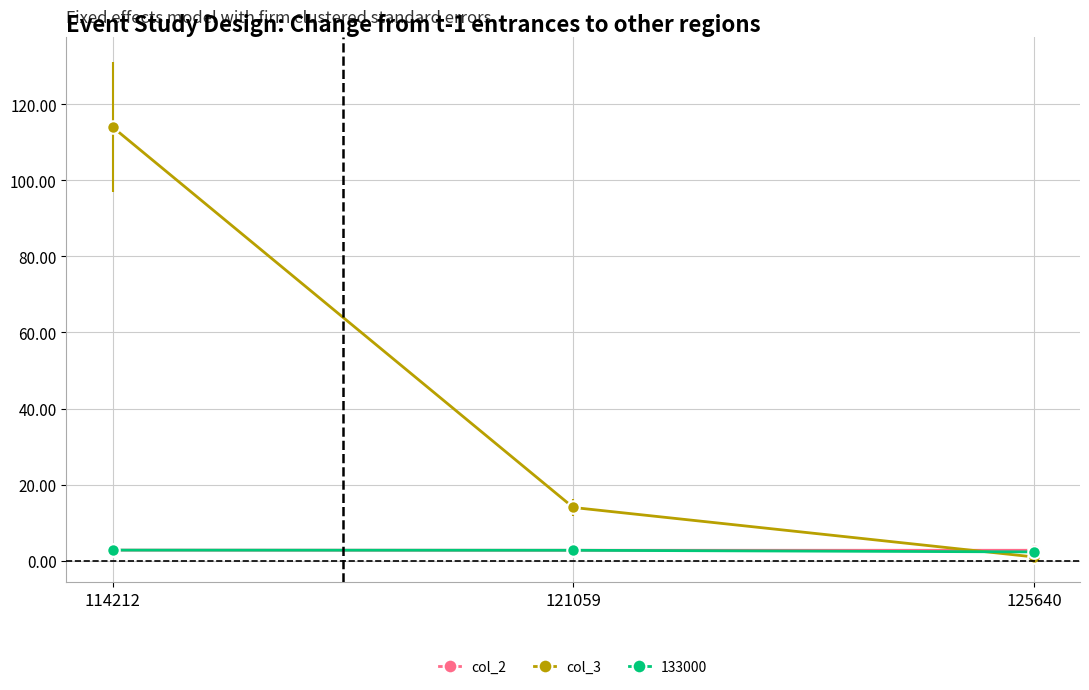

What is the total value across all series at 121059?

19.5